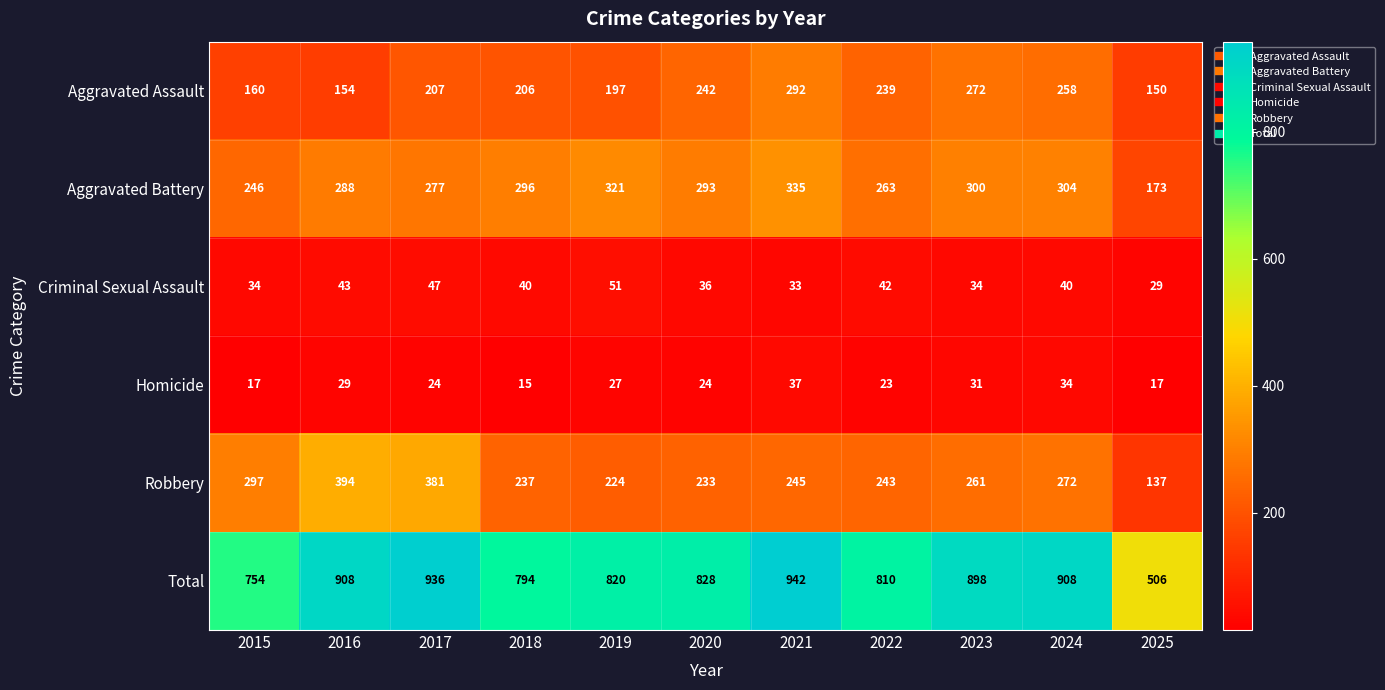

Which label corresponds to the smallest value in the chart?

2018